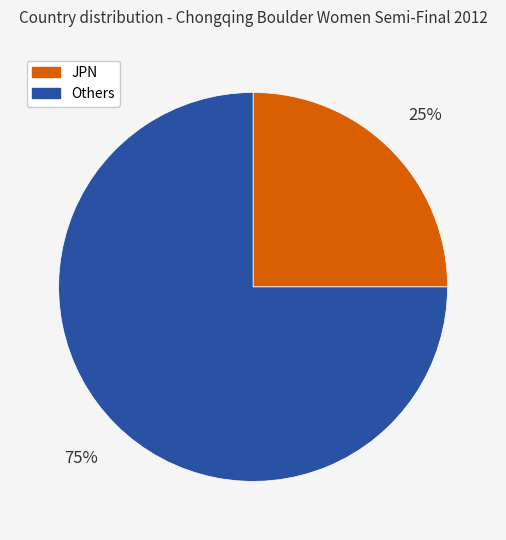

Rank the categories by value from highest to lowest.

Others, JPN